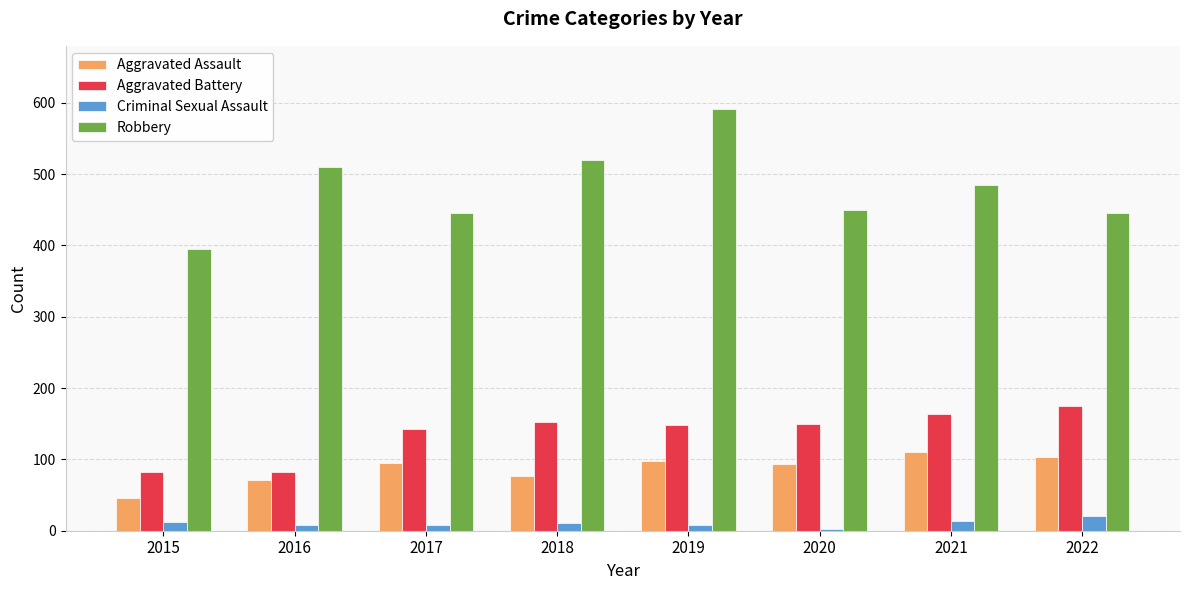

How many data points in Aggravated Assault are less than 95?

4